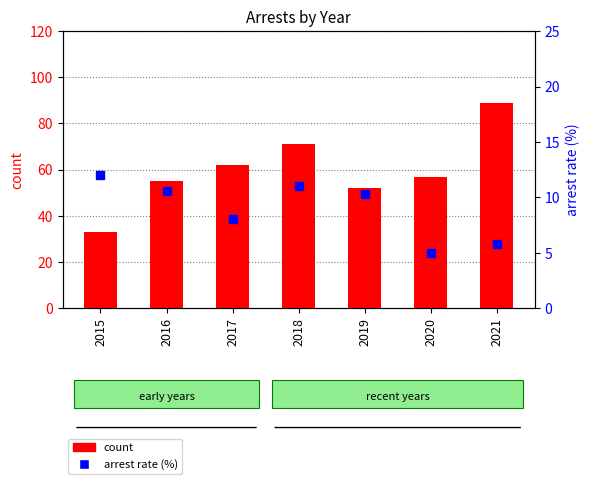

How many values in the arrest rate (%) series are below 10?

3